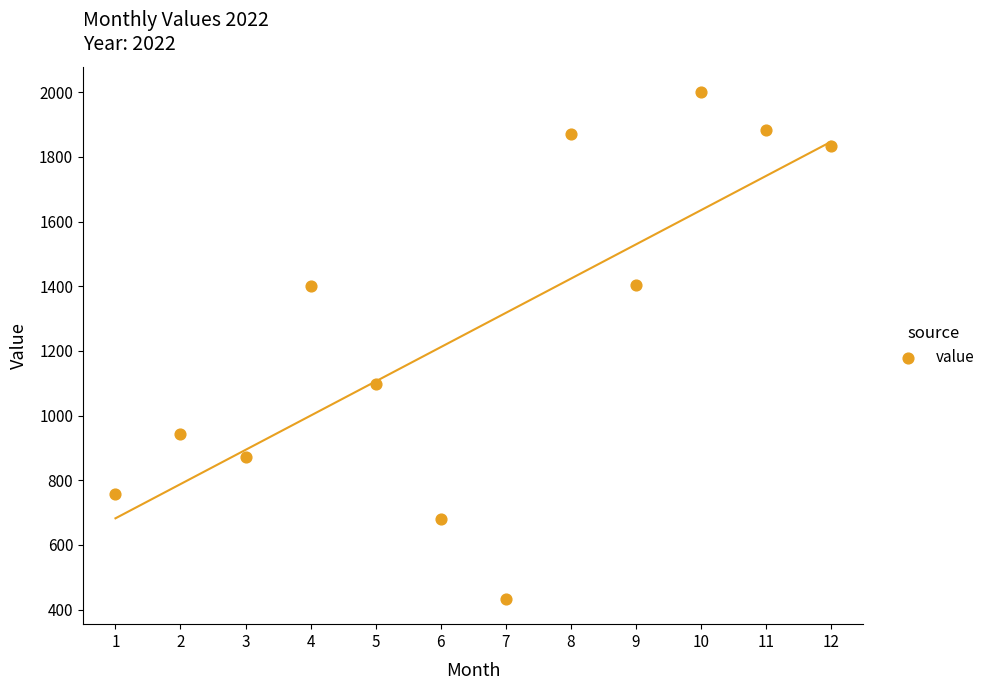

What Y value in the scatter plot is closest to 1216?

1096